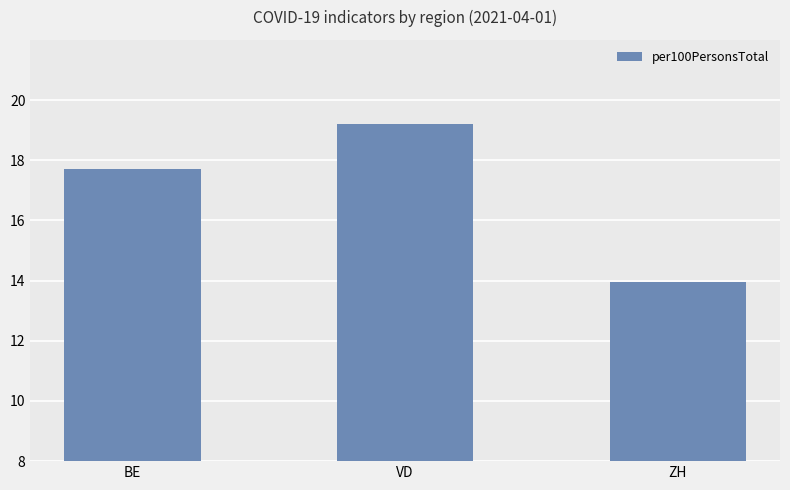

How many data points are above 17?

2